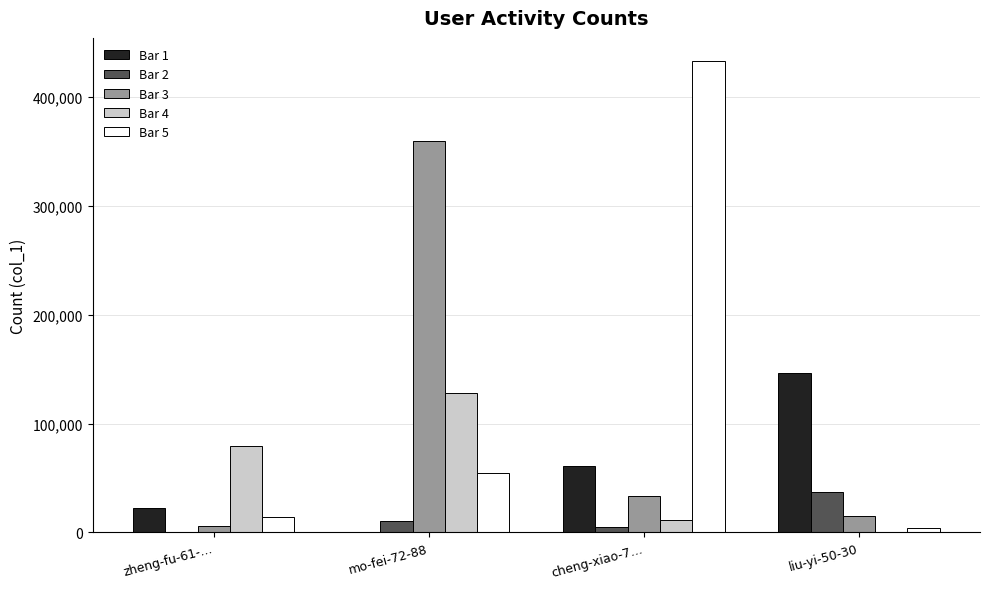

The value of Bar 5 at mo-fei-72-88 is 54568. True or false?

True